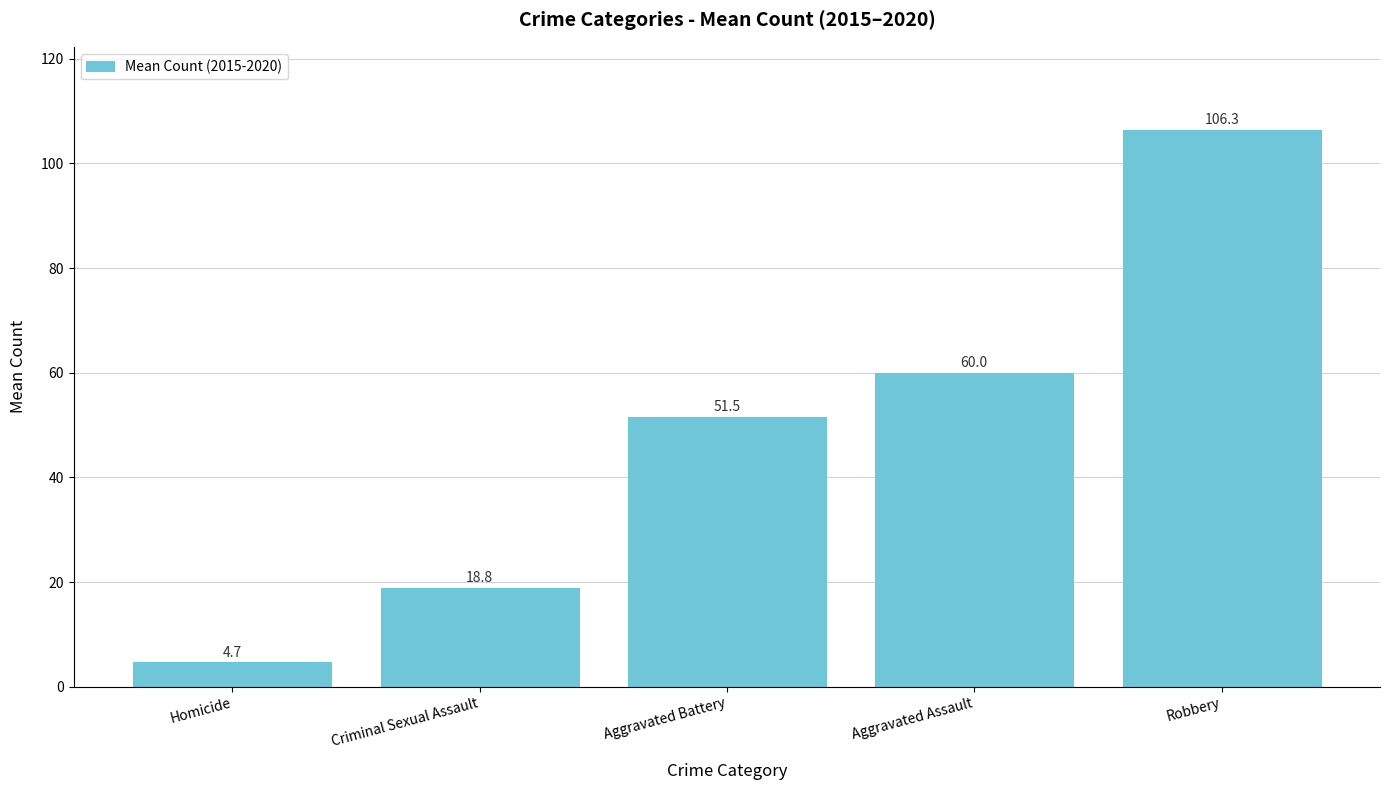

What is the greatest value displayed?

106.3